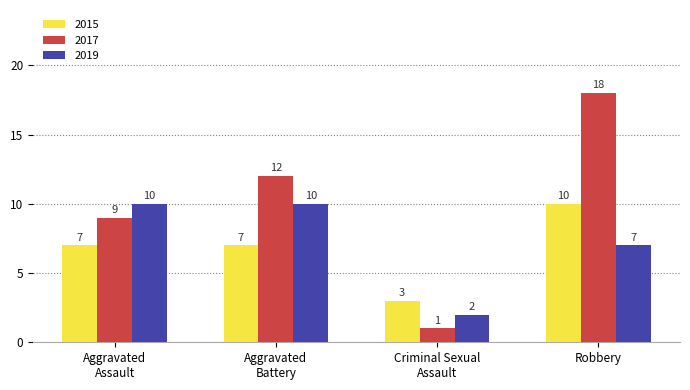

What is the label of the 1st bar from the left?

Aggravated
Assault